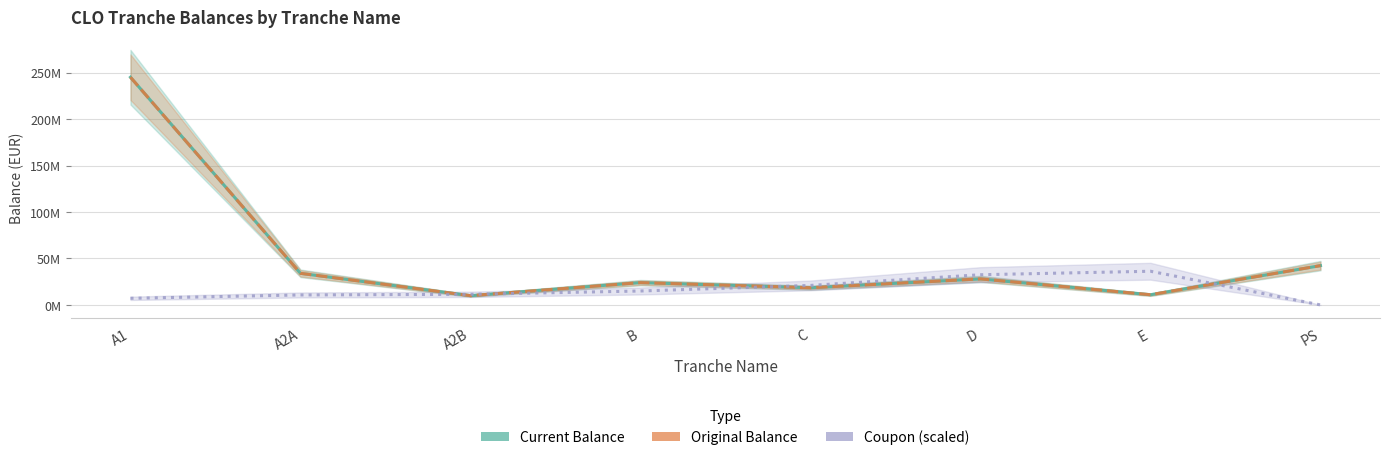

Rank the categories by Coupon (scaled) value from highest to lowest.

E, D, C, B, A2B, A2A, A1, PS